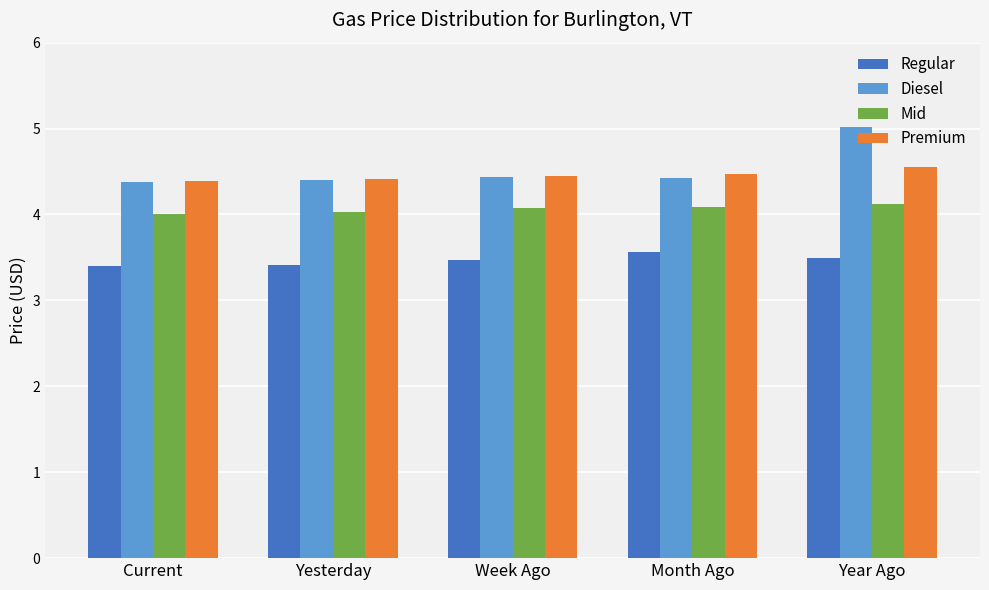

What are all the series names shown in the legend?

Regular, Diesel, Mid, Premium